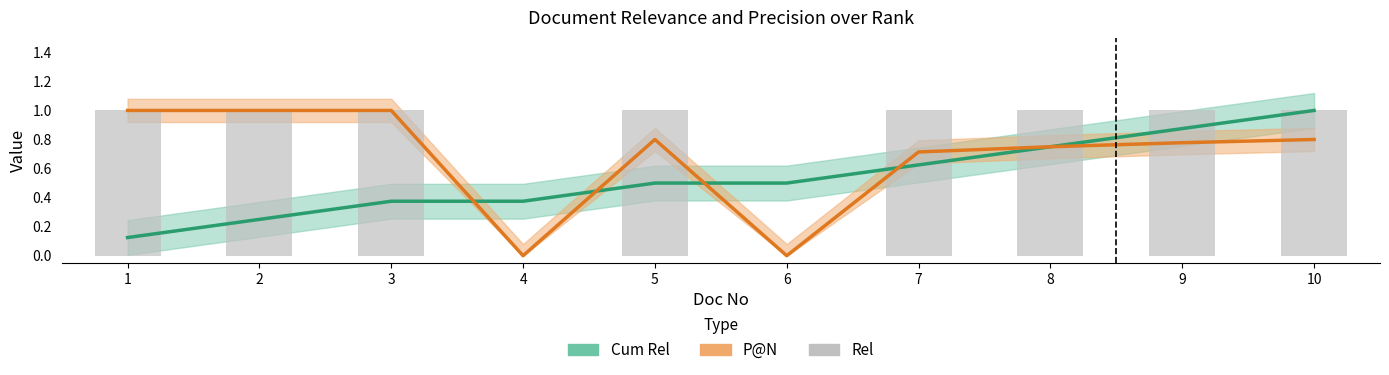

What is the value of the 8th bar from the left?

1